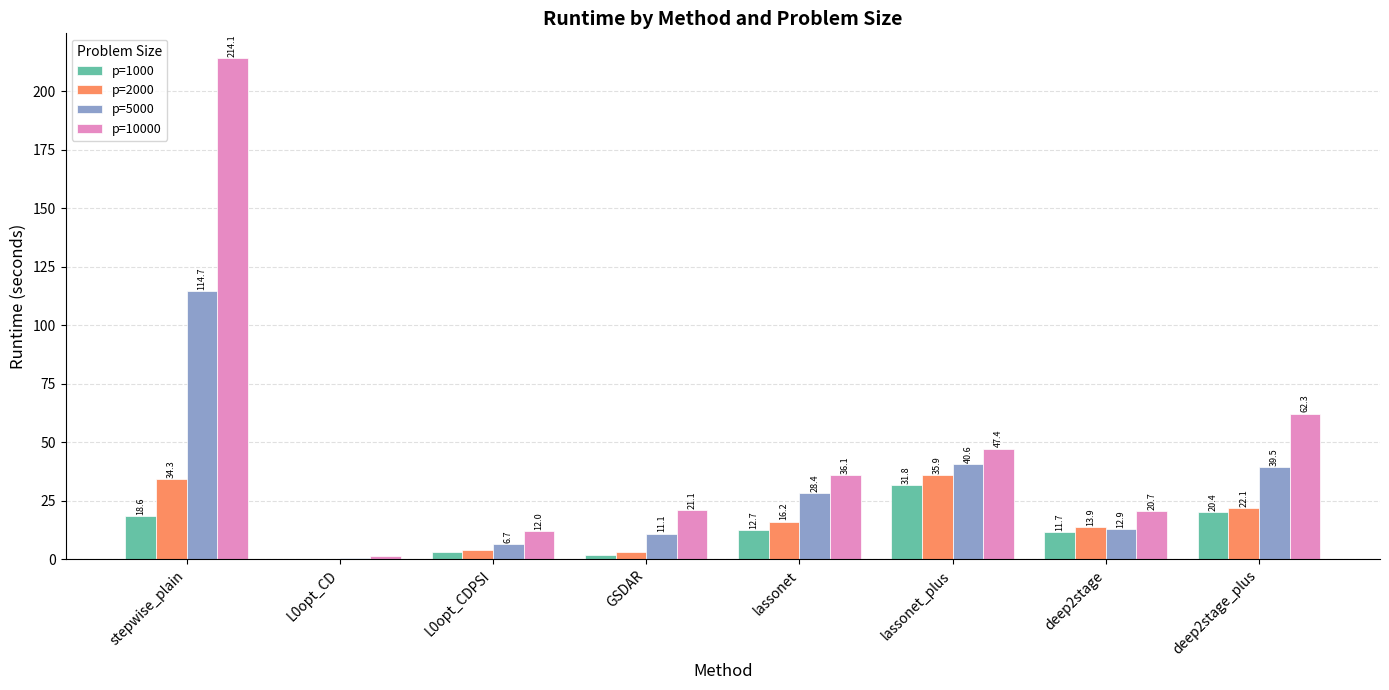

Where is p=1000 nearest to the value 16?

stepwise_plain